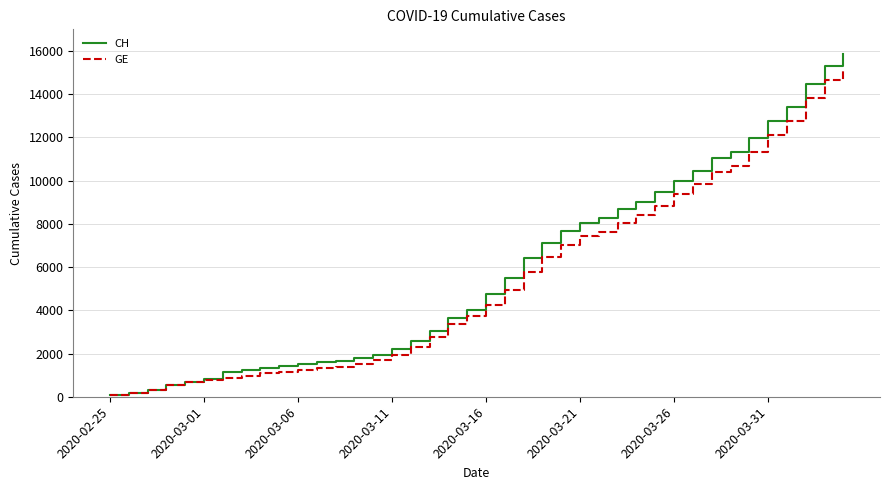

Count the number of data series in this chart.

2